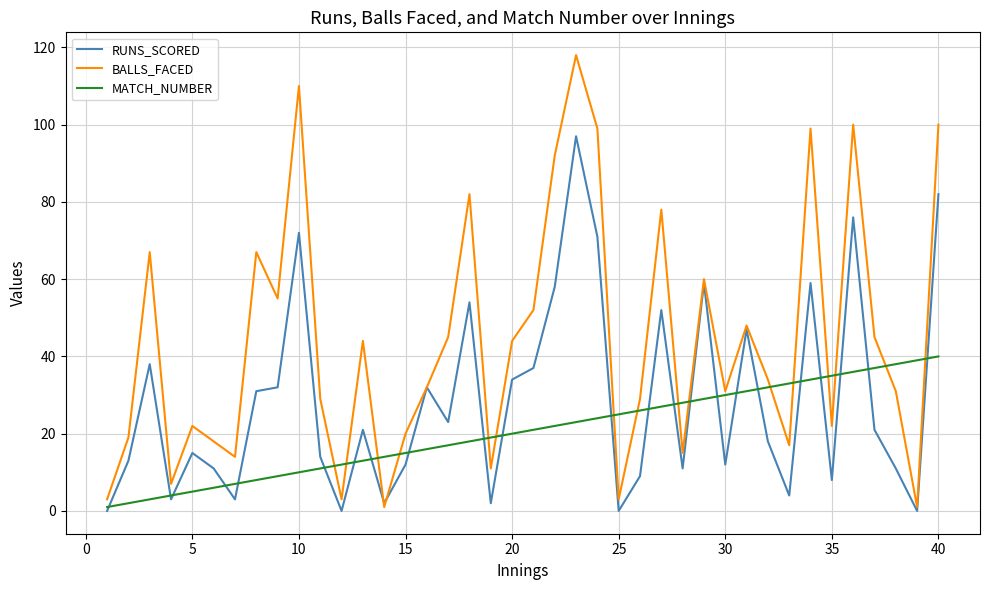

Reading right to left, transcribe all the data shown in this chart.

RUNS_SCORED: 82	0	11	21	76	8	59	4	18	47	12	59	11	52	9	0	71	97	58	37	34	2	54	23	32	12	2	21	0	14	72	32	31	3	11	15	3	38	13	0
BALLS_FACED: 100	1	31	45	100	22	99	17	34	48	31	60	15	78	29	3	99	118	92	52	44	11	82	45	32	20	1	44	3	29	110	55	67	14	18	22	7	67	19	3
MATCH_NUMBER: 40	39	38	37	36	35	34	33	32	31	30	29	28	27	26	25	24	23	22	21	20	19	18	17	16	15	14	13	12	11	10	9	8	7	6	5	4	3	2	1